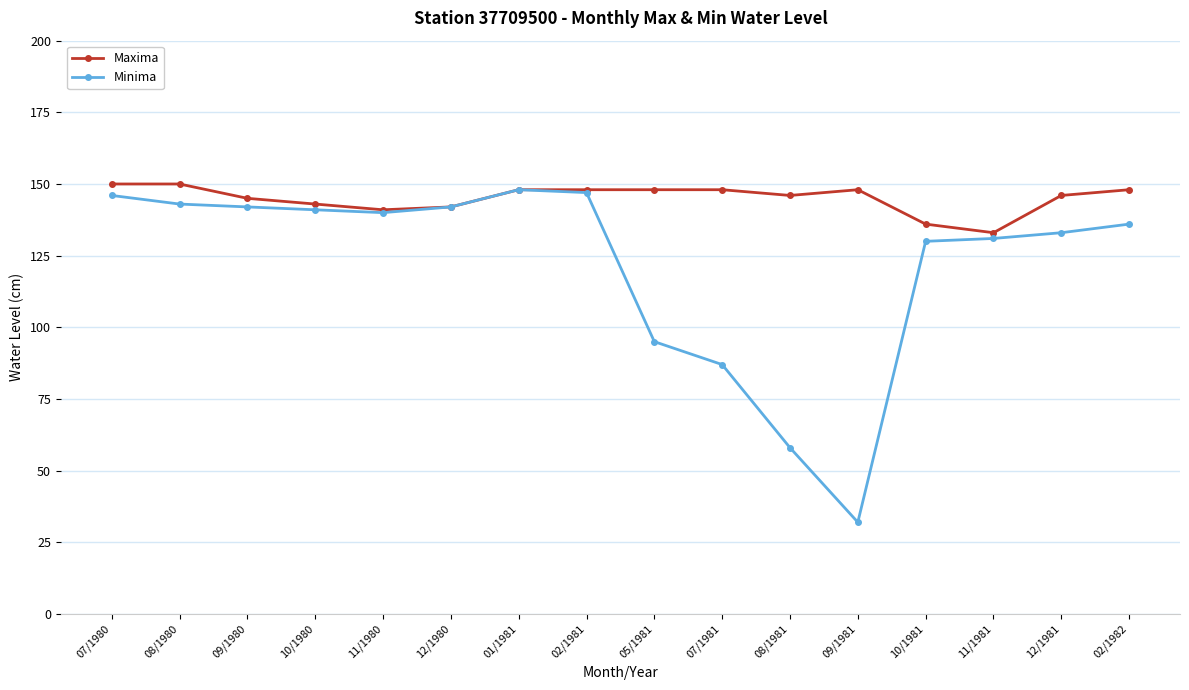

What is the difference between the highest and lowest values at 09/1981?

116